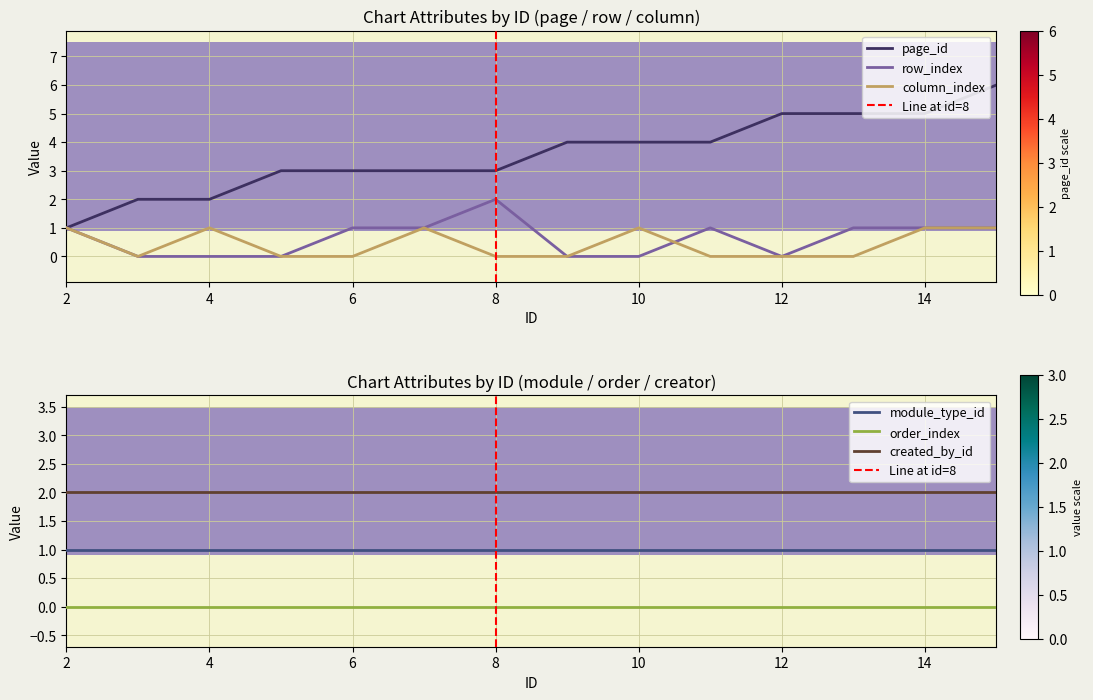

Which category has the lowest value in the column_index series?

3